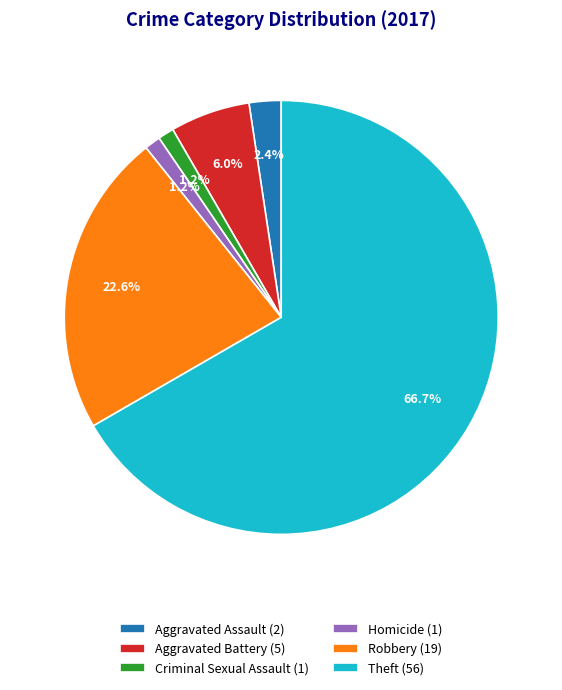

What percentage is NOT represented by Robbery?

77.4%